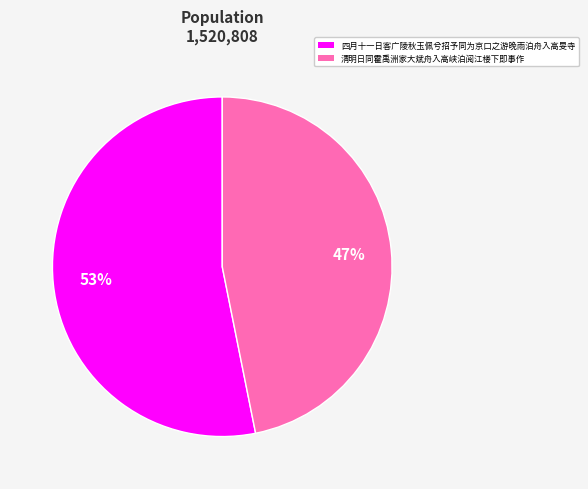

Approximately how many times larger is the value at 四月十一日客广陵秋玉佩兮招予同为京口之游晚雨泊舟入高旻寺 compared to 清明日同霍禹洲家大斌舟入高峡泊阅江楼下即事作?

1.1